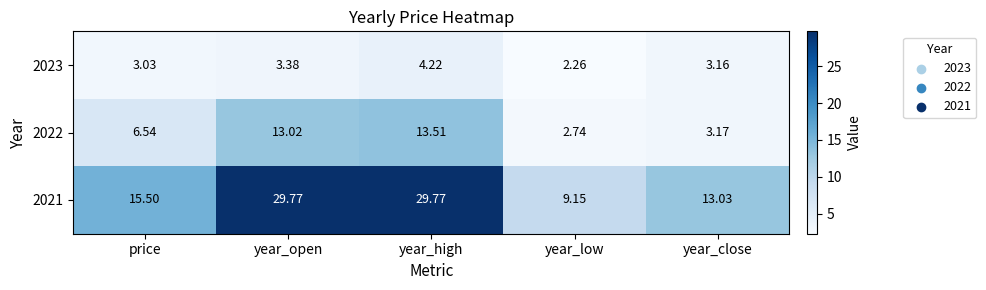

Which series changed the most between price and year_close?

2022